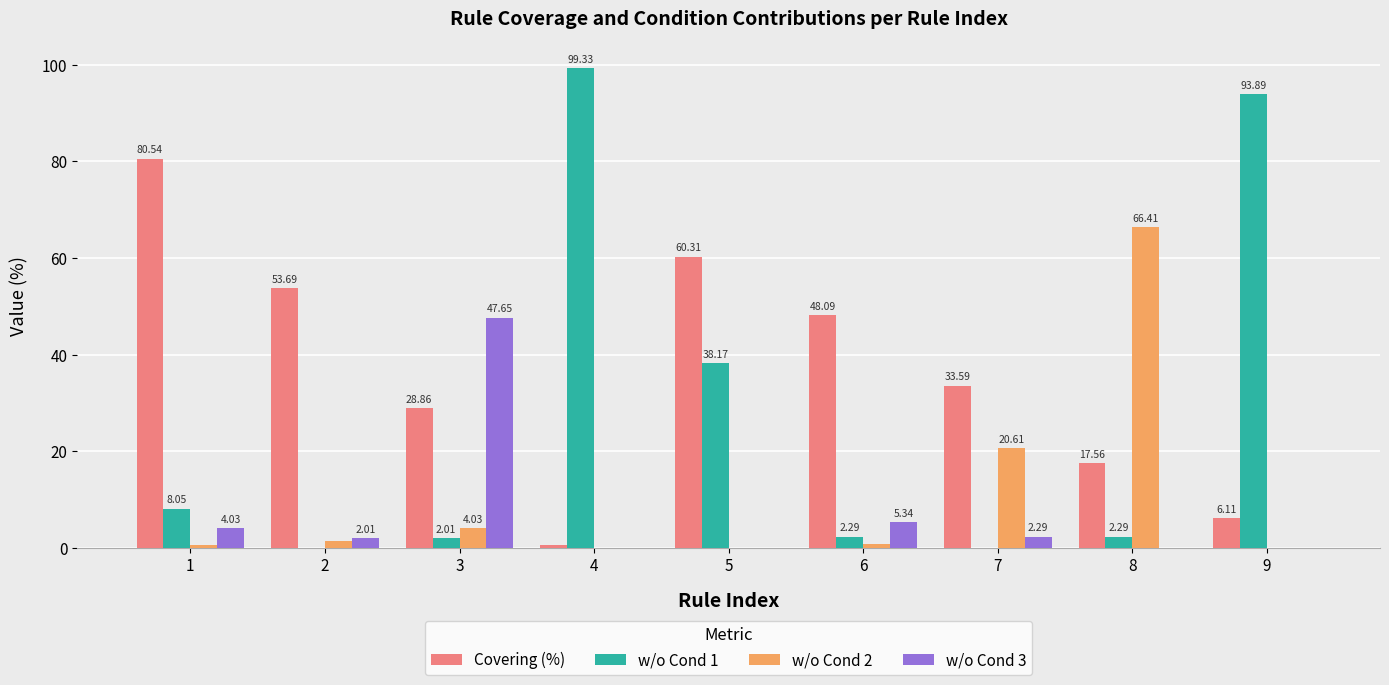

At which category is the sum across all series the highest?

4